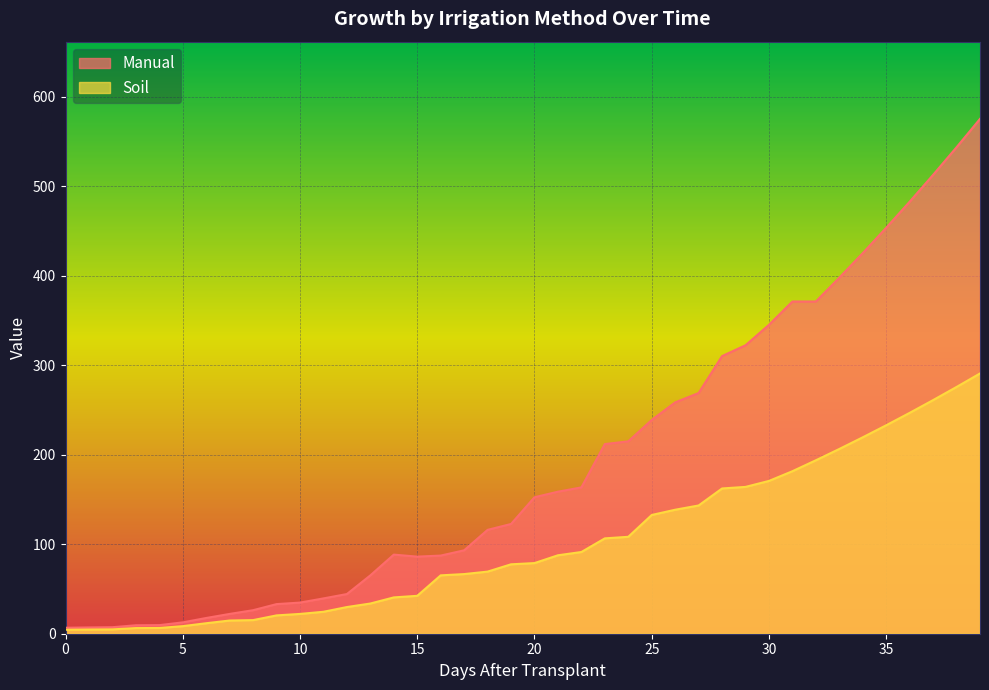

Does the chart display data point markers on the line(s)?

No